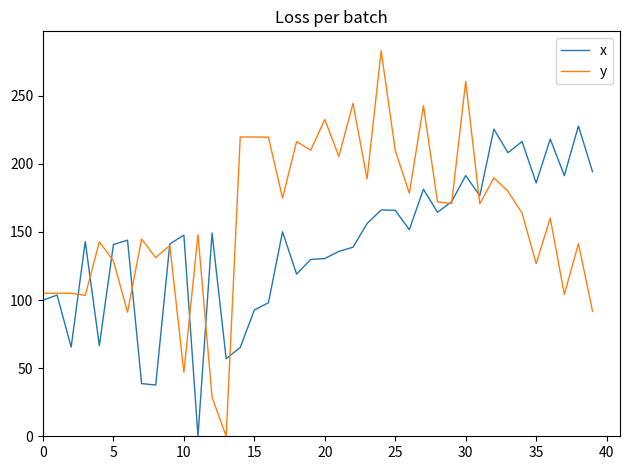

Which series has the largest total across all categories?

y